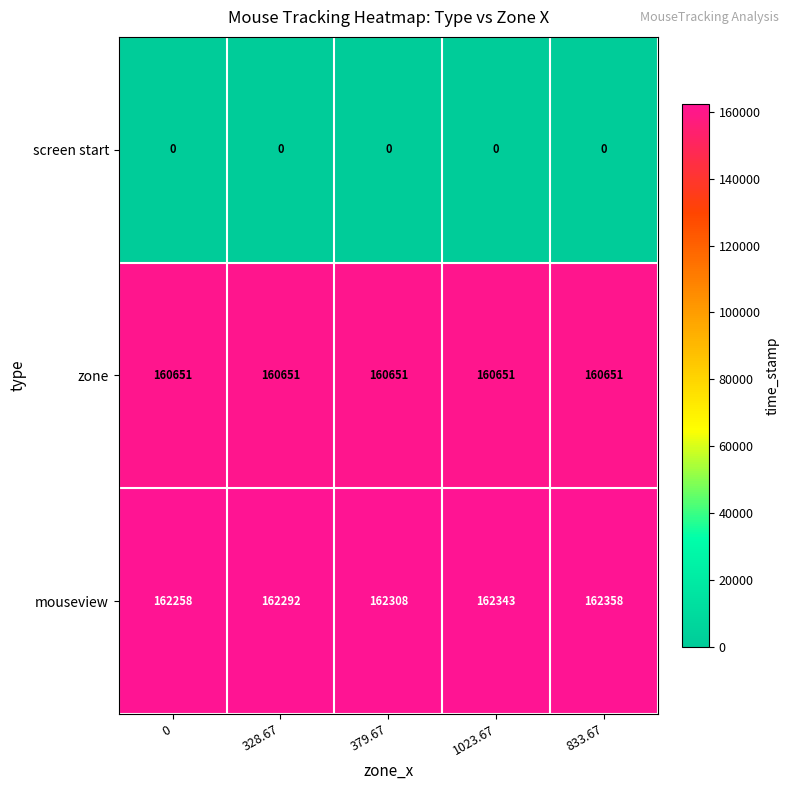

The mouseview series shows 162358 at 833.67. True or false?

True